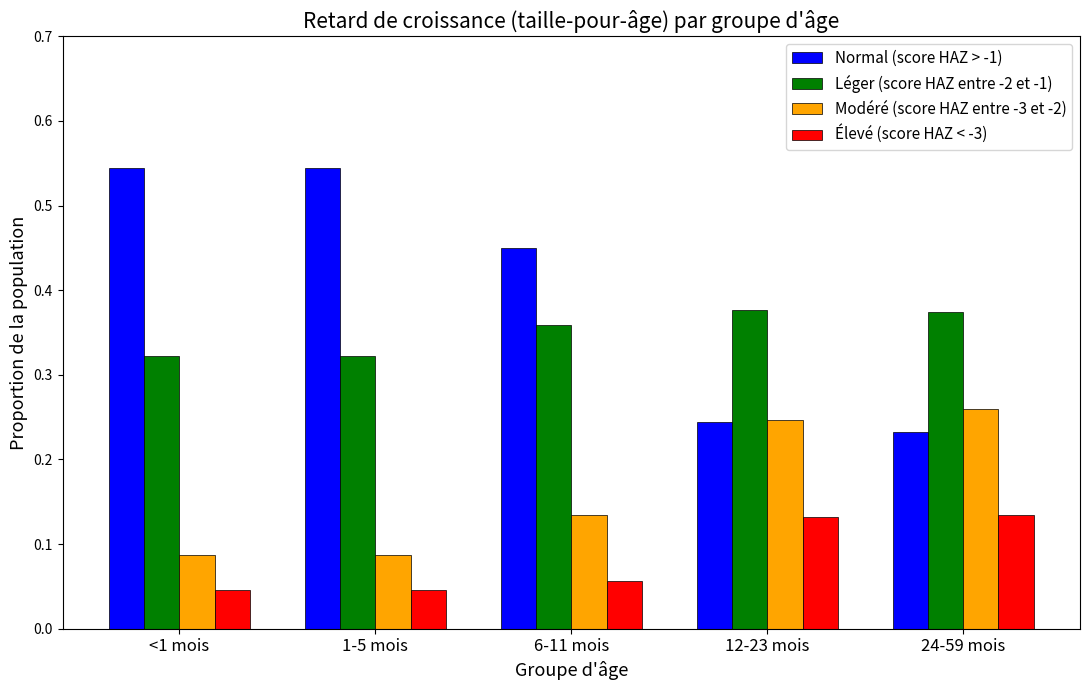

Rank the series by their maximum value, from lowest to highest.

Élevé (score HAZ < -3), Modéré (score HAZ entre -3 et -2), Léger (score HAZ entre -2 et -1), Normal (score HAZ > -1)